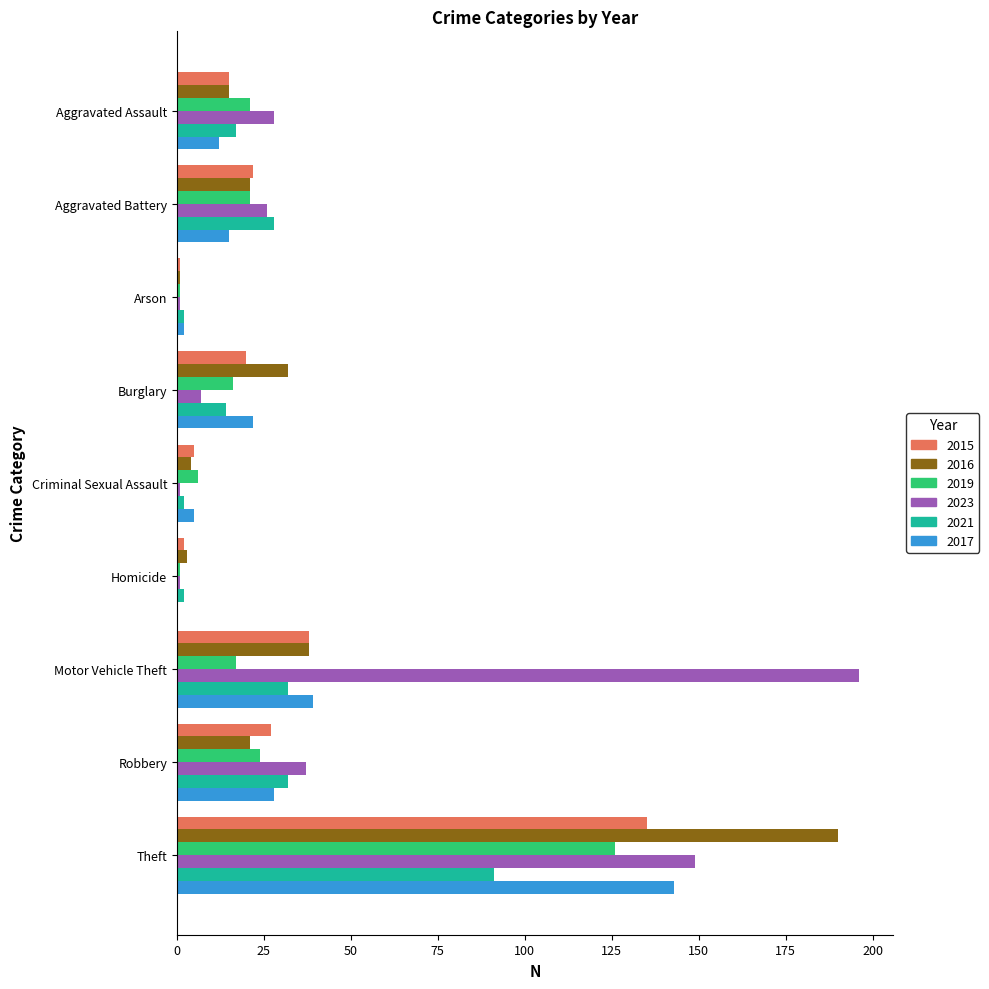

Which label corresponds to the largest value in the chart?

Motor Vehicle Theft